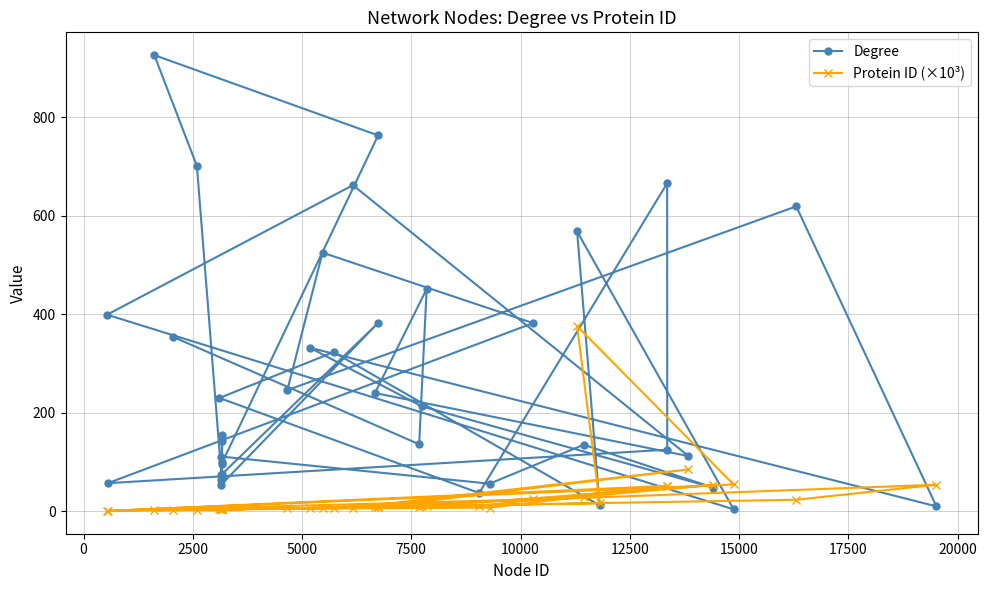

Which series has the largest total across all categories?

Degree